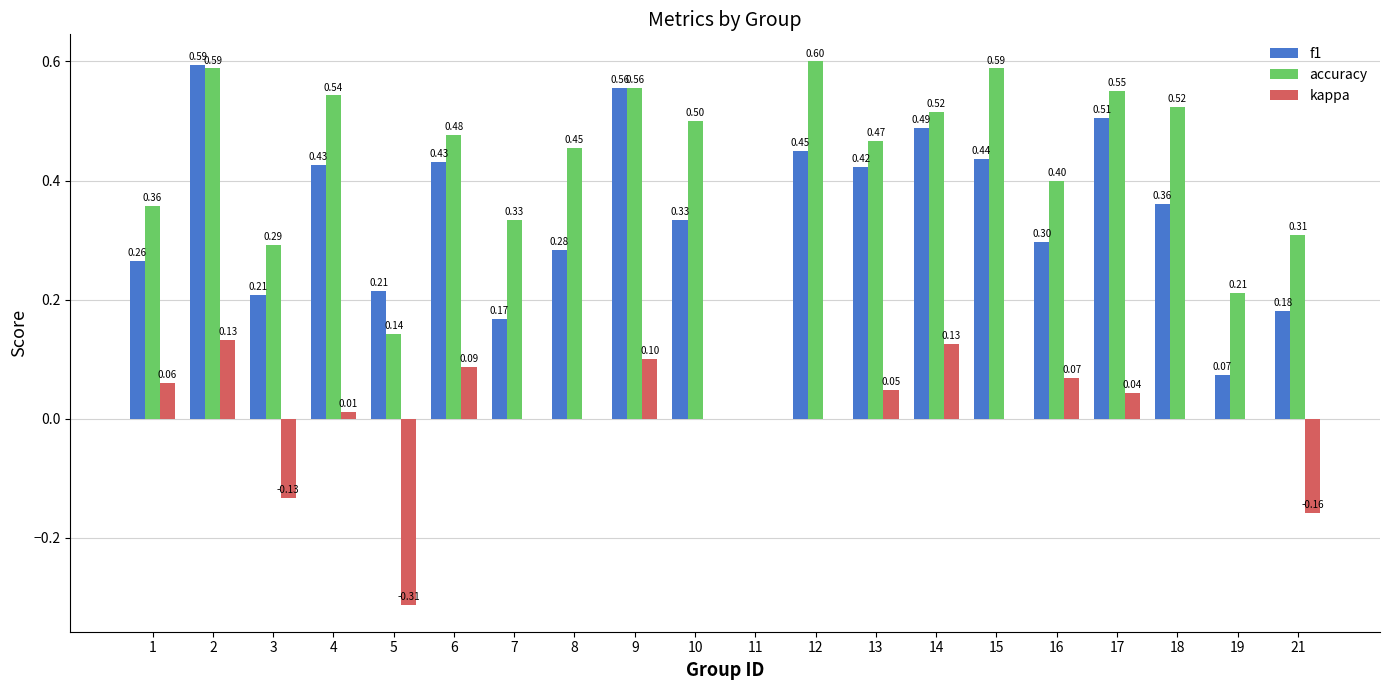

Which series changed the most between 11 and 12?

accuracy